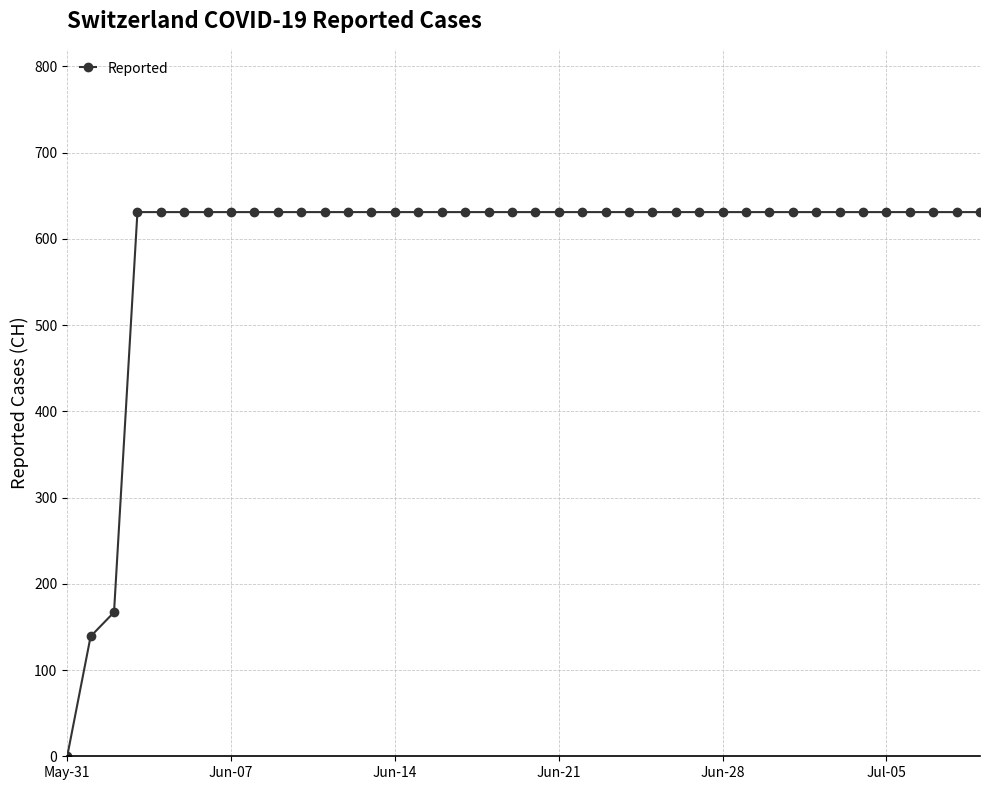

What is the difference between the second highest and minimum values?

631